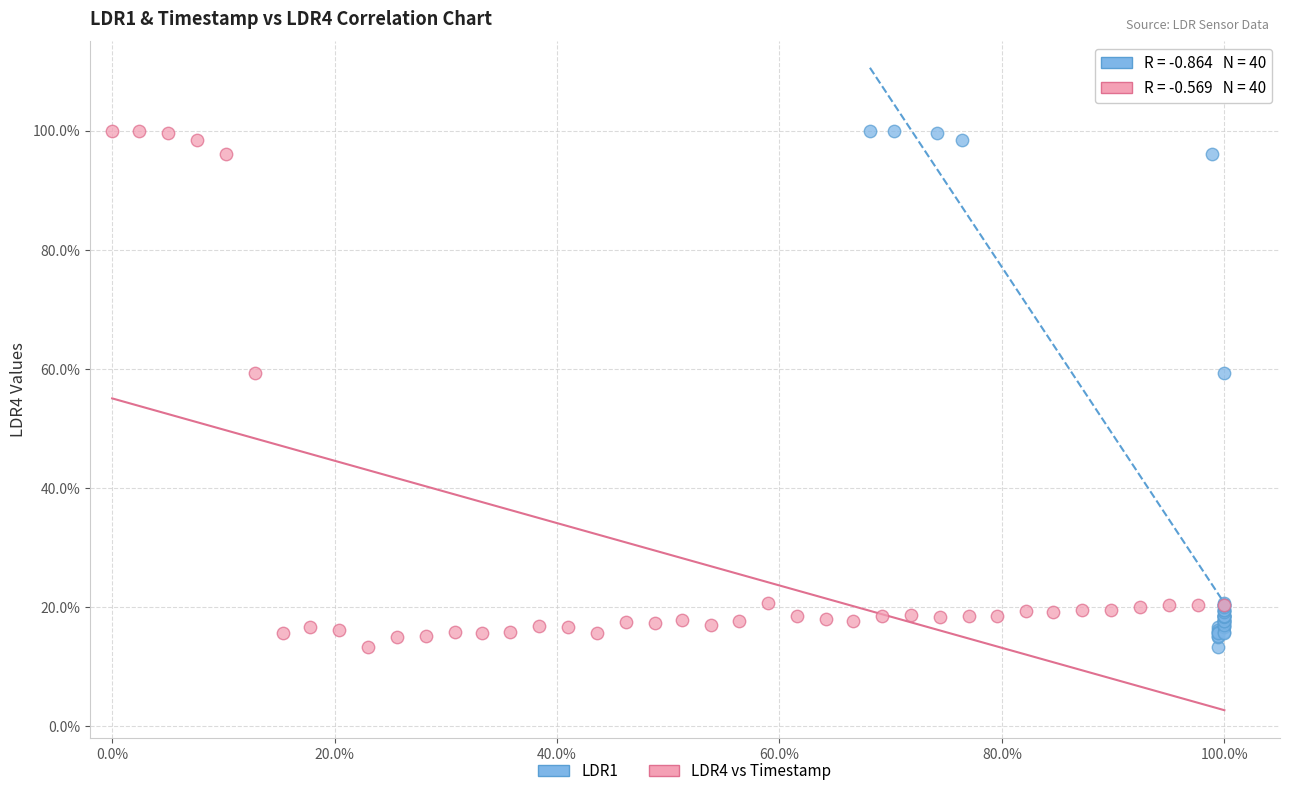

What are all the series names shown in the legend?

LDR1, LDR4 vs Timestamp